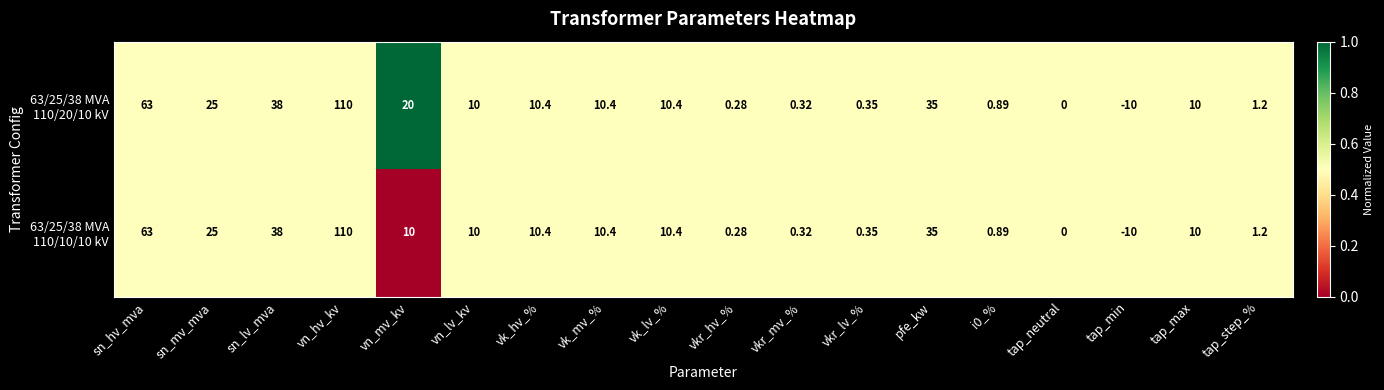

Which category has the highest value across all series?

vn_hv_kv